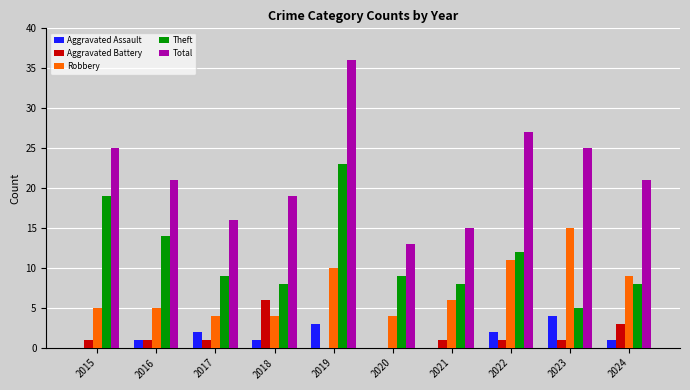

At which category is the sum across all series the highest?

2019